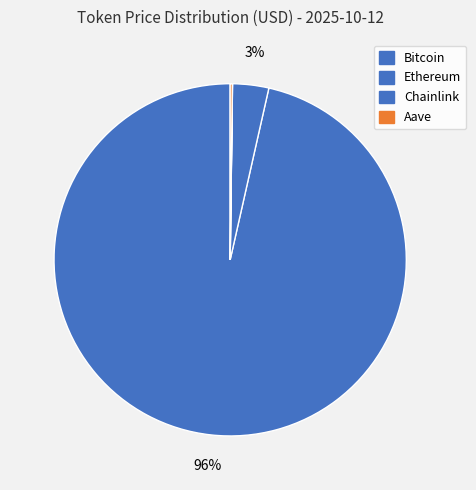

To the nearest percent, what portion does Bitcoin represent?

96%